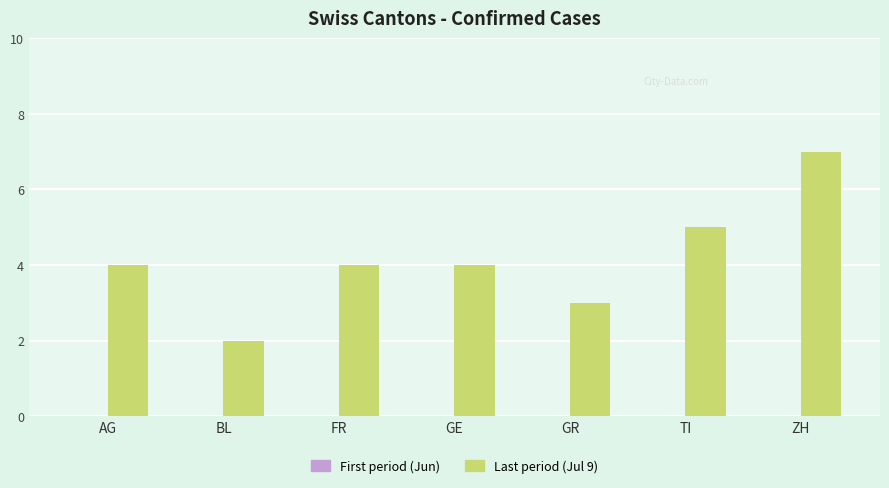

The chart shows a value of 5 at TI. True or false?

True